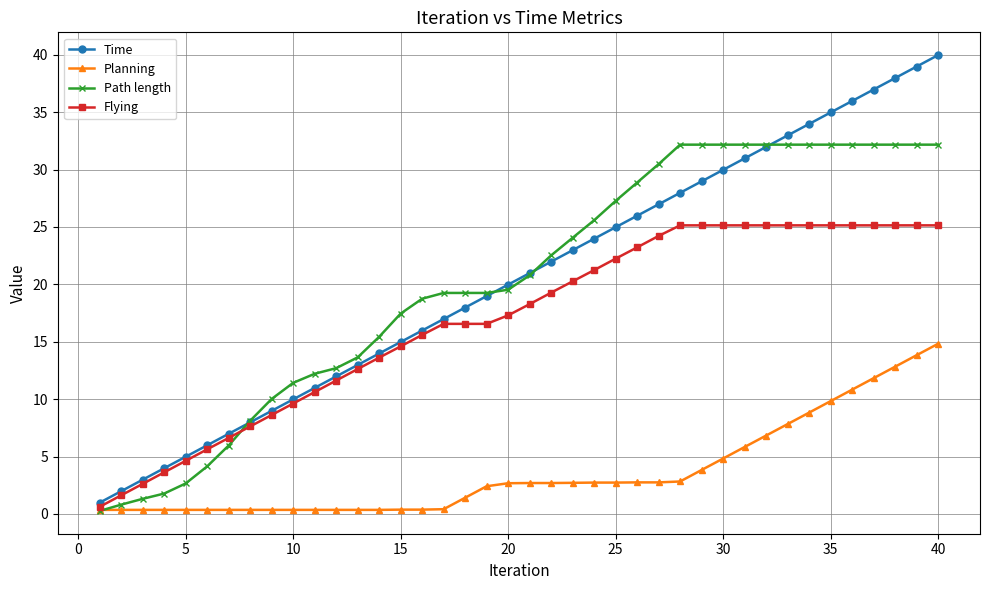

What is the maximum value for Flying?

25.1